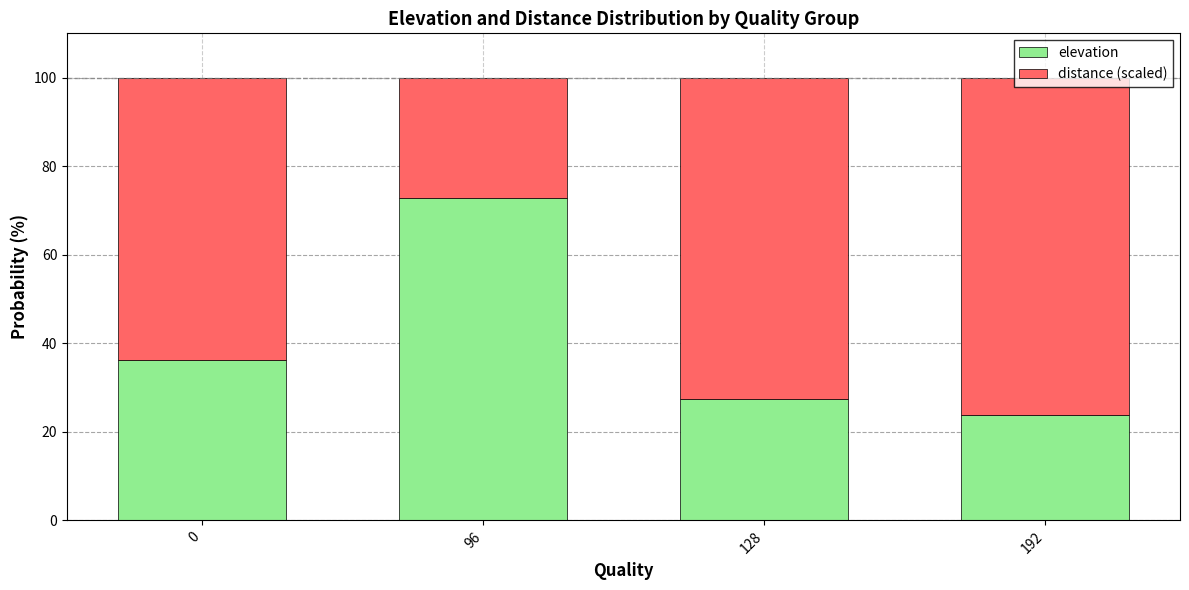

What is the total value across all series at 192?

100.0